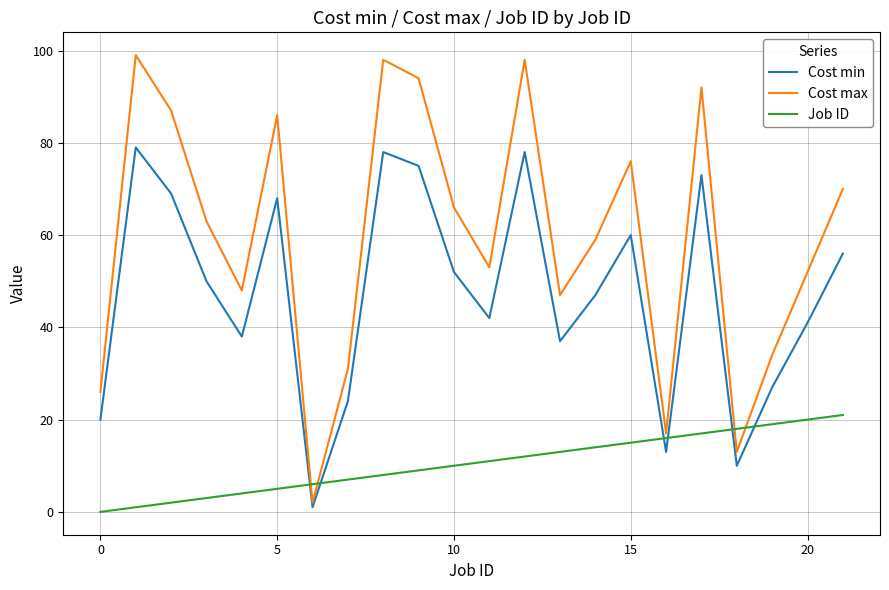

What is the greatest value displayed?

99